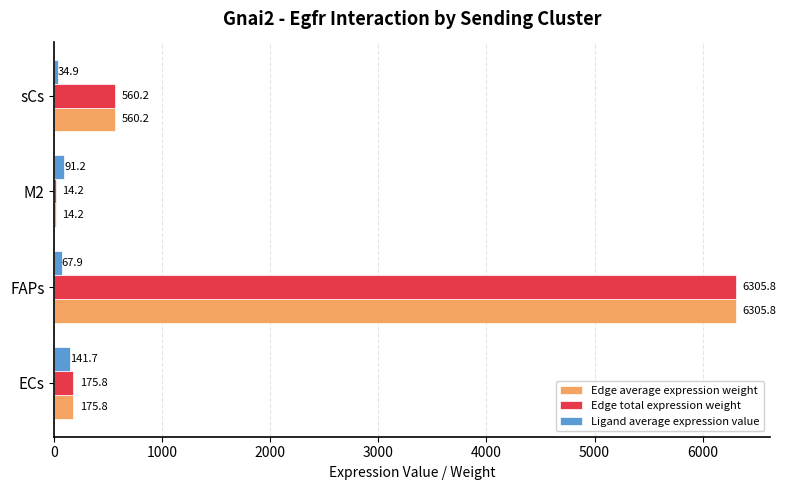

What are all the series names shown in the legend?

Edge average expression weight, Edge total expression weight, Ligand average expression value